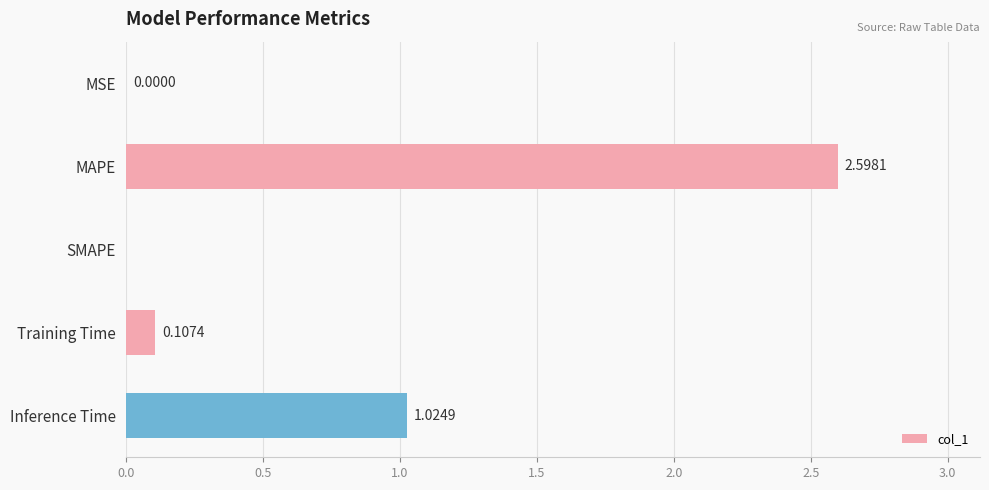

At which category does the chart reach its peak across all series?

MAPE